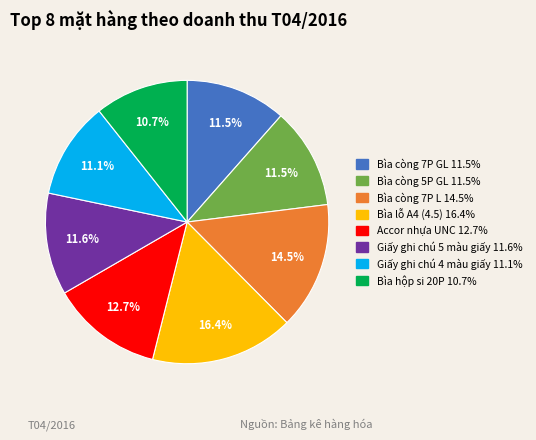

To the nearest percent, what portion does Bìa lỗ A4 (4.5) represent?

16%